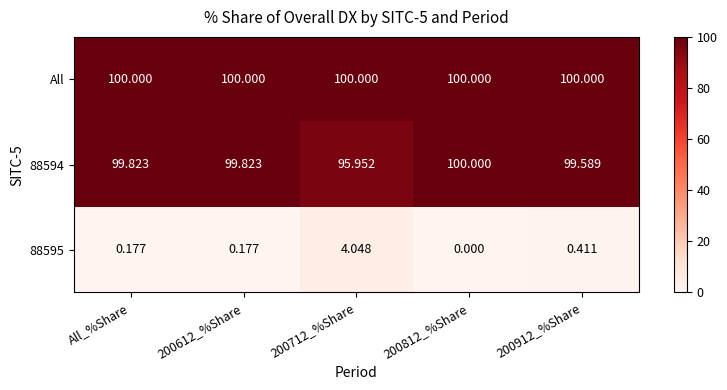

At which label does 88594 first exceed 99?

All_%Share